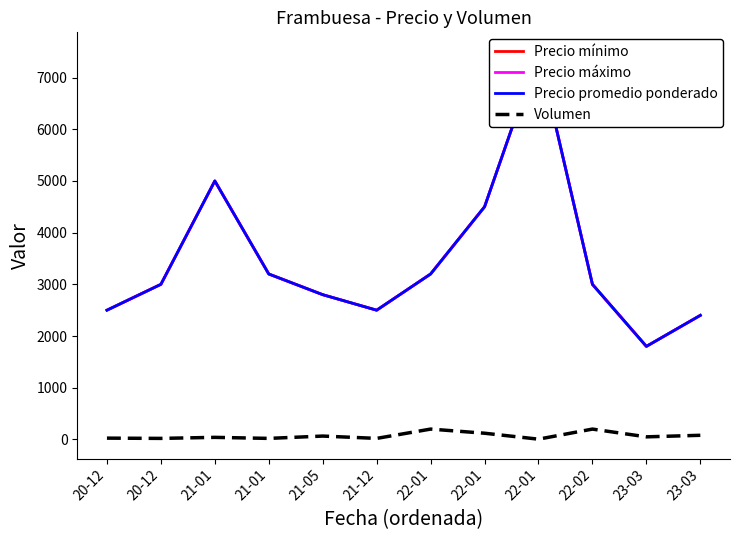

Which series changed the most between 21-12 and 22-01?

Precio mínimo